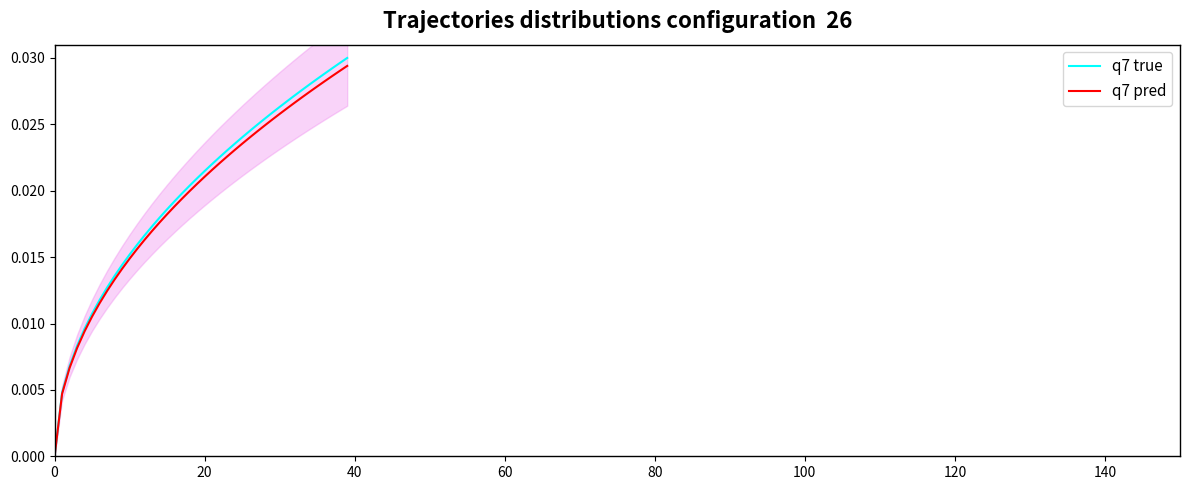

How many q7 true values are between 0 and 1?

40